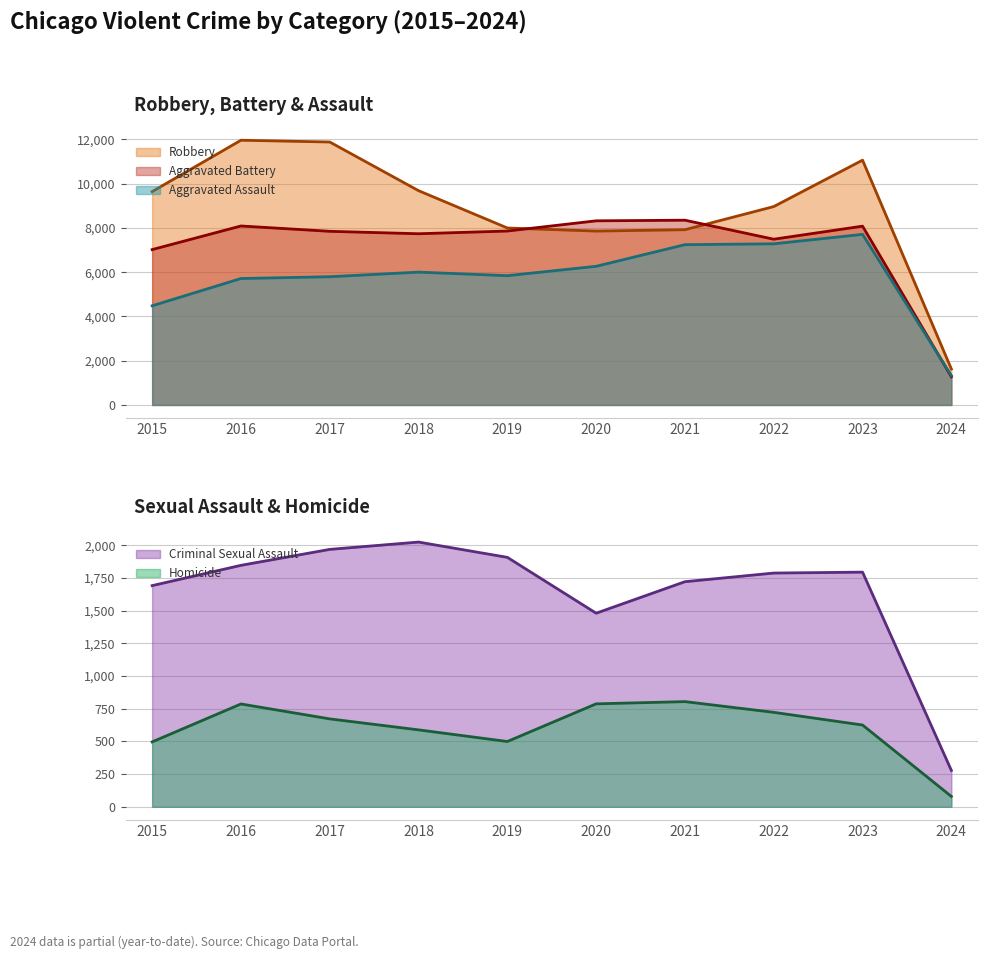

The value of Aggravated Battery at 2021 is 8347. True or false?

True